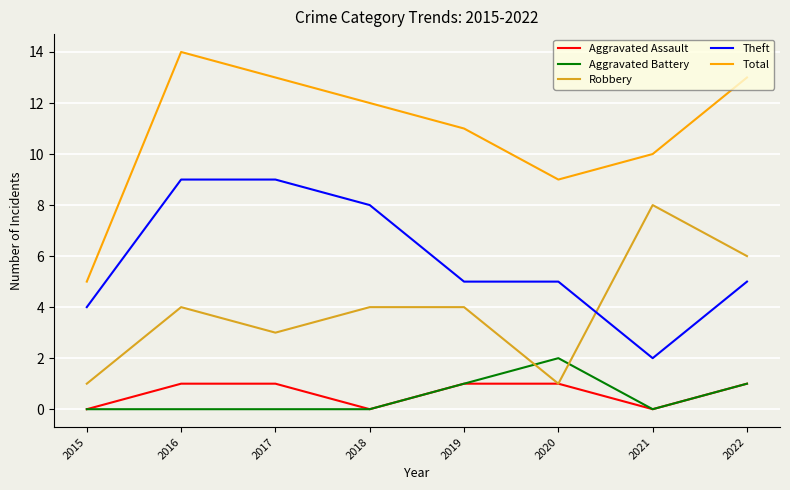

At which label does Theft reach its minimum?

2021